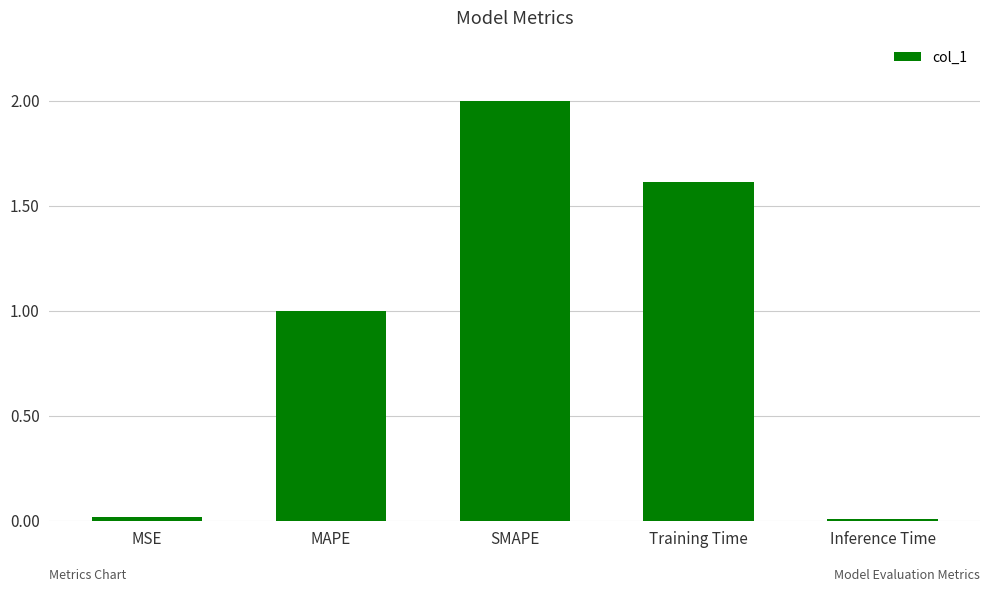

The chart shows a value of 1.1 at Training Time. True or false?

False